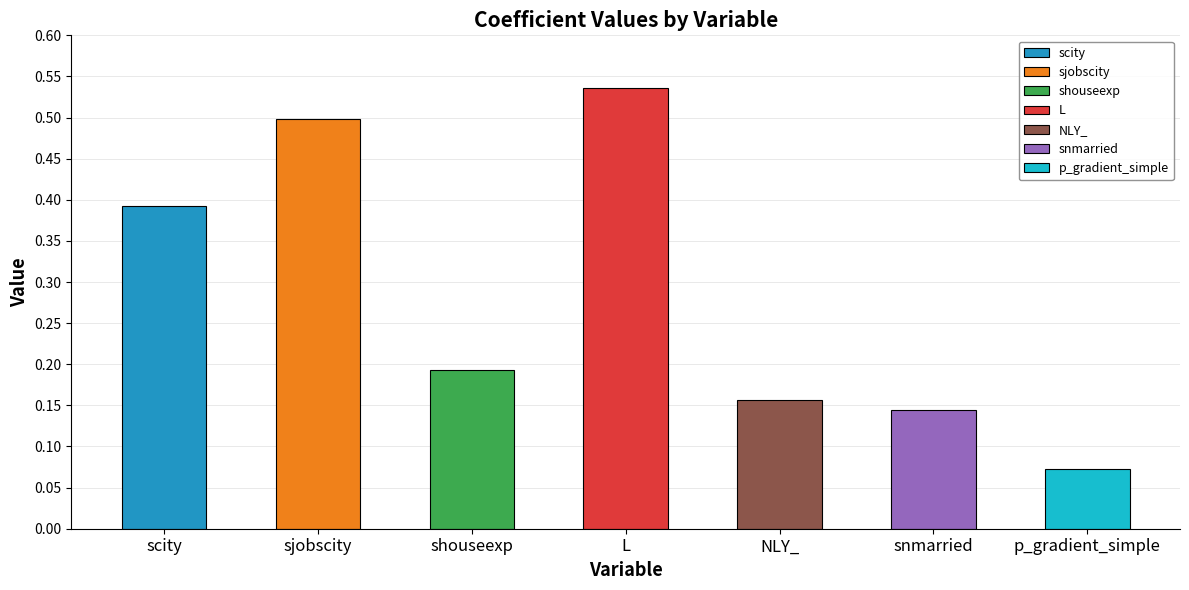

What position from the right is L?

4